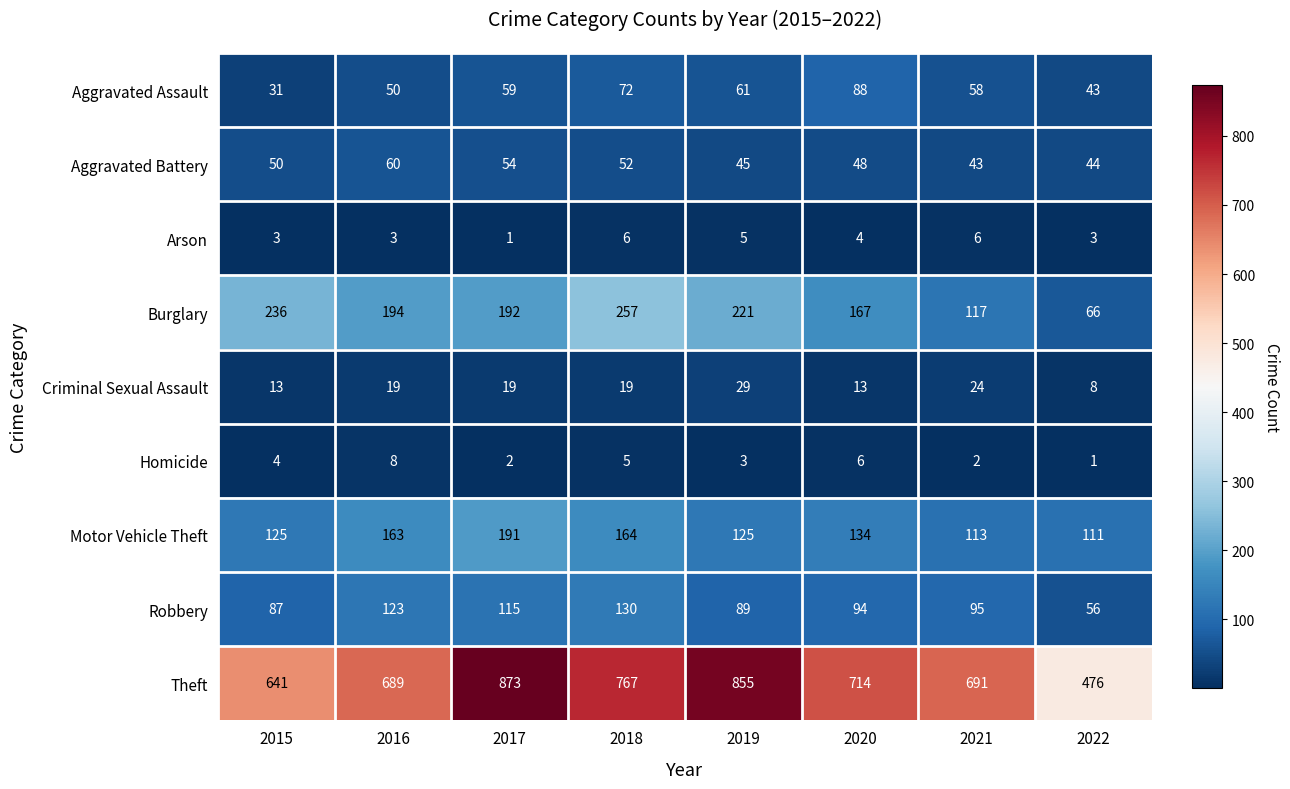

The value of Criminal Sexual Assault at 2022 is 8. True or false?

True